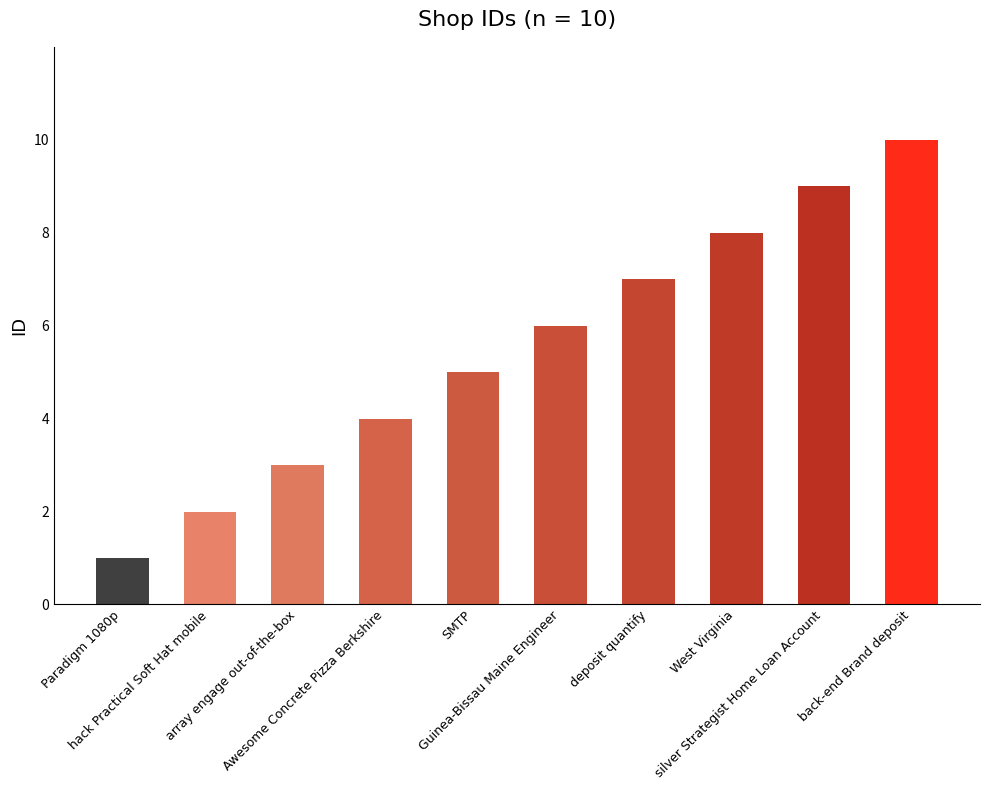

What is the difference between the second highest and minimum values?

8